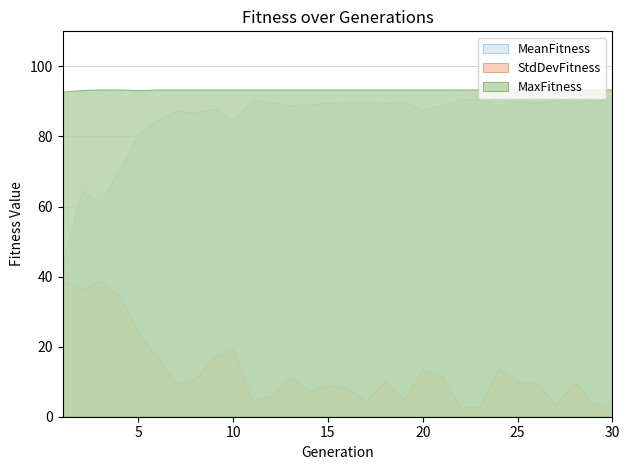

What is the value of the MaxFitness point at the 13th from the left?

93.4